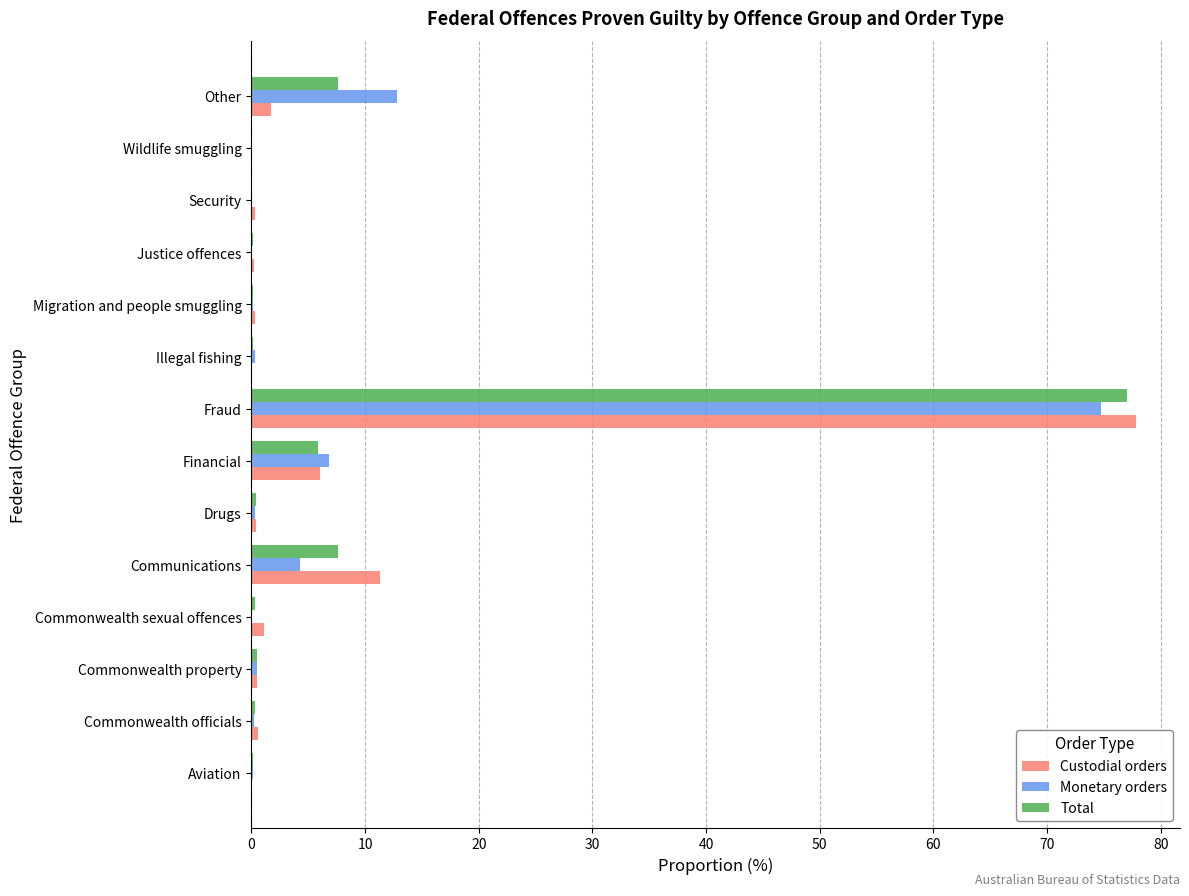

At which label is Monetary orders closest to 37?

Other